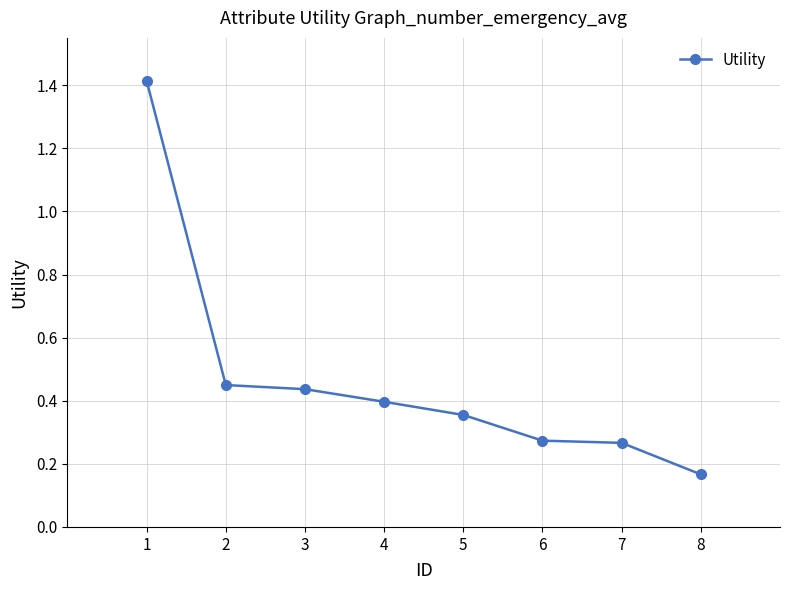

True or false: the data shows 0.7 at 4.

False